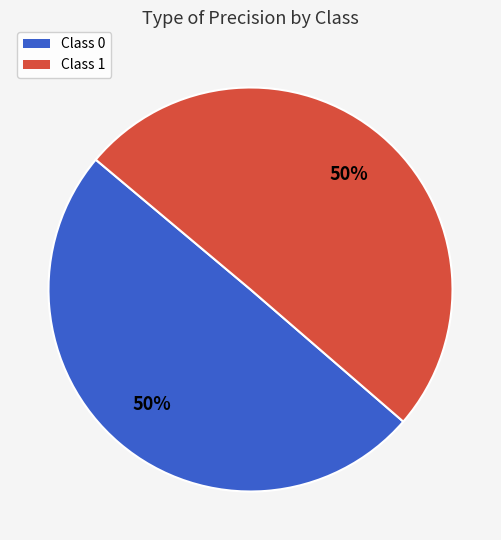

Combined, do Class 1 and Class 0 account for over 50%?

Yes